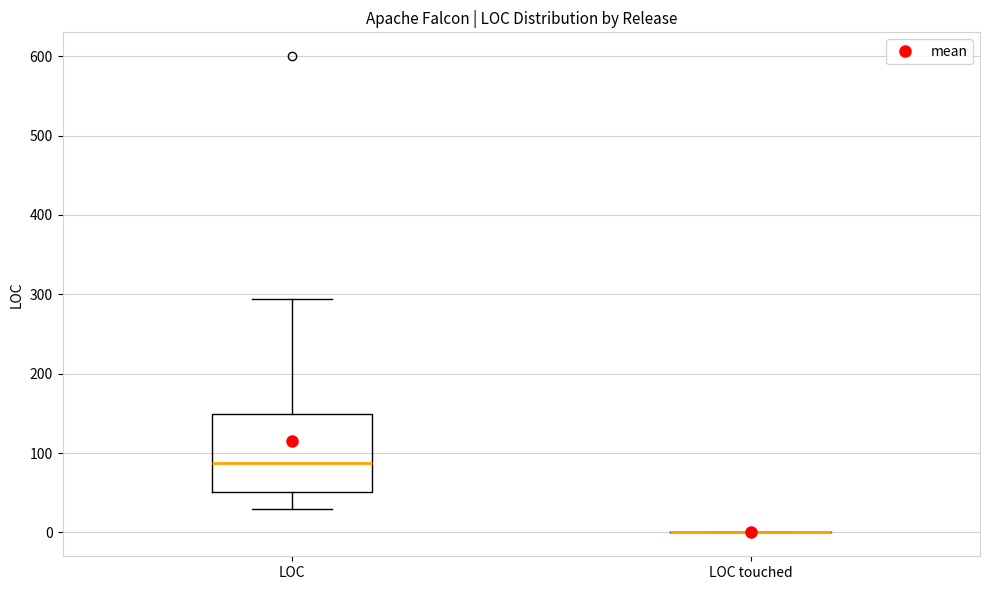

Reading left to right, transcribe this box plot: for each box, give where its median line is, the range the box spans, and where its two whiskers end, as read against the y-axis. The values are not printed on the chart, so give them approximately, as read against the axis.

LOC: median 90, box 50 to 150, whiskers 30 to 290
LOC touched: box collapsed to a line at 0, whiskers 0 to 0